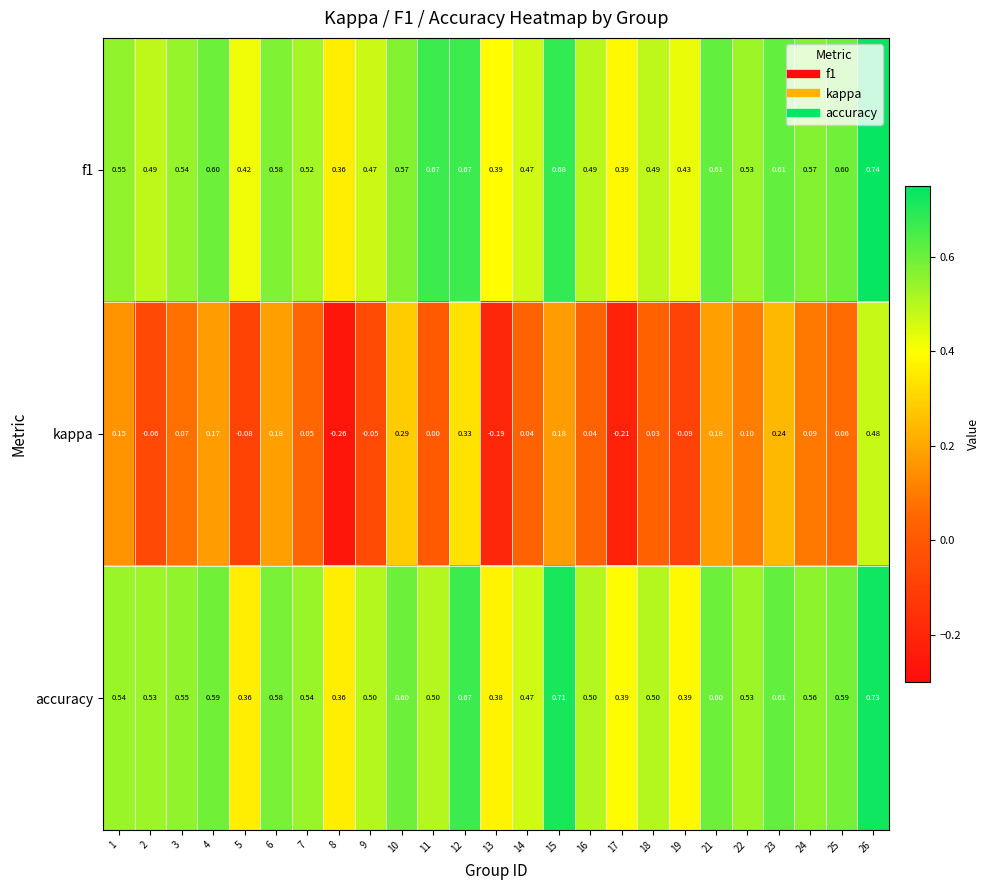

How many data points does each series have?

25